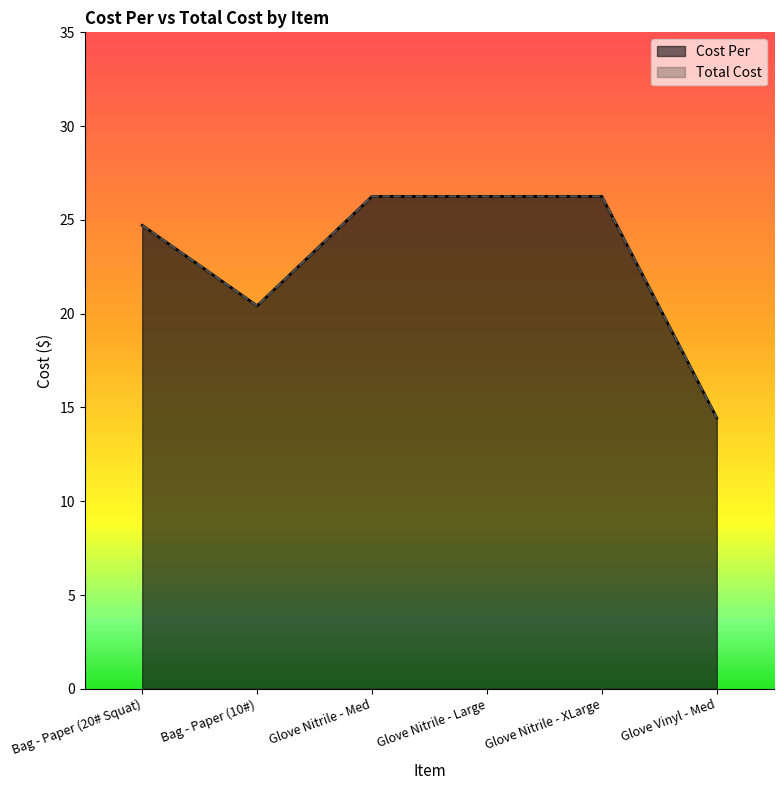

What is the total value across all series at Bag - Paper (10#)?

40.8